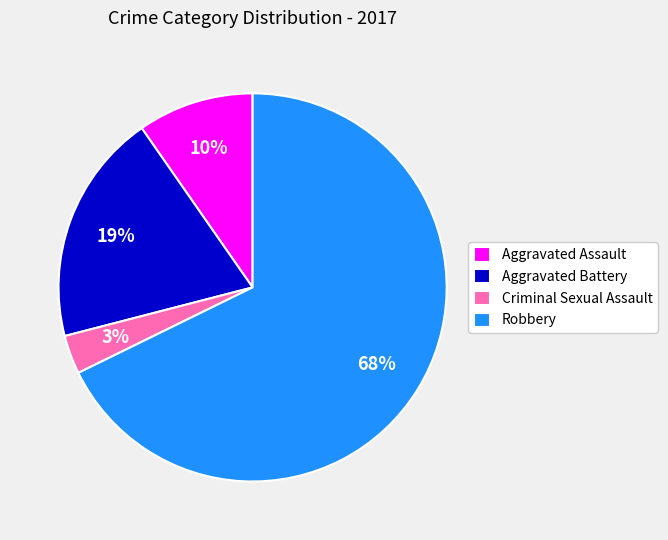

What percentage is the Aggravated Battery slice, to the nearest percent?

19%